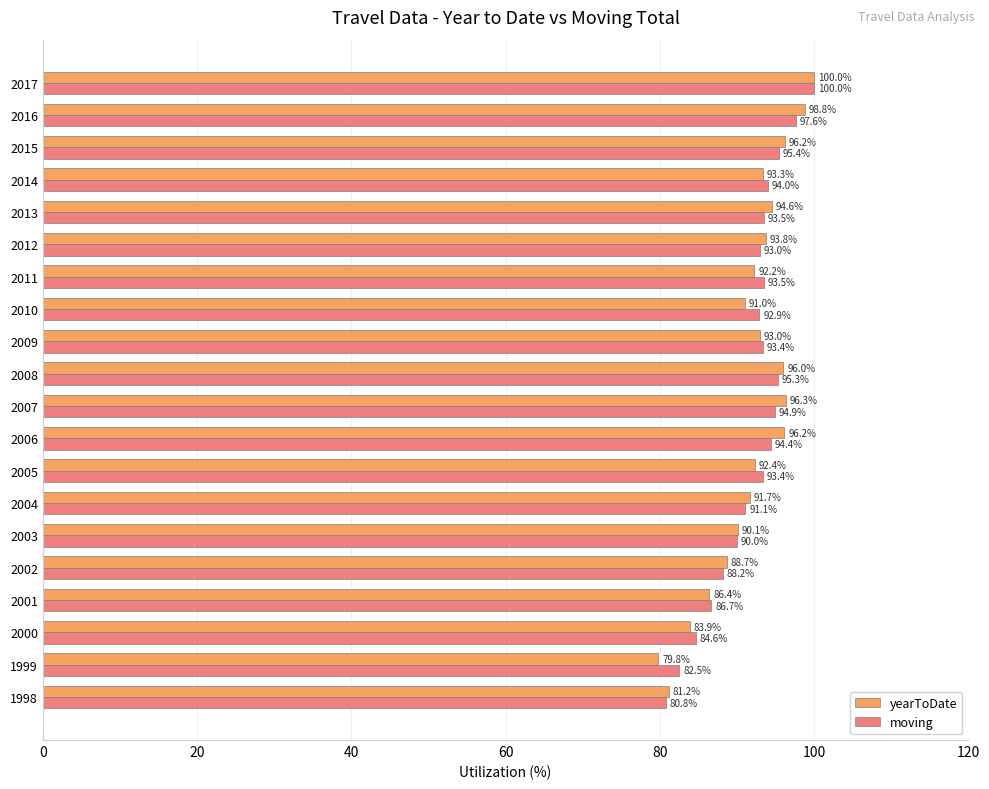

At 2009, list the series in order from largest to smallest.

moving, yearToDate